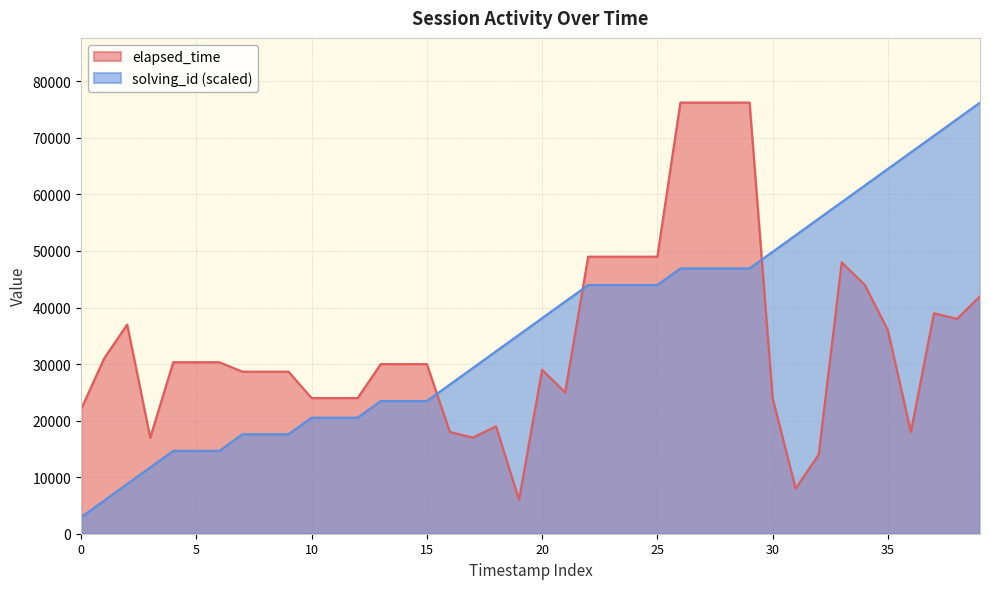

Rank the series at 14 from highest to lowest value.

elapsed_time, solving_id